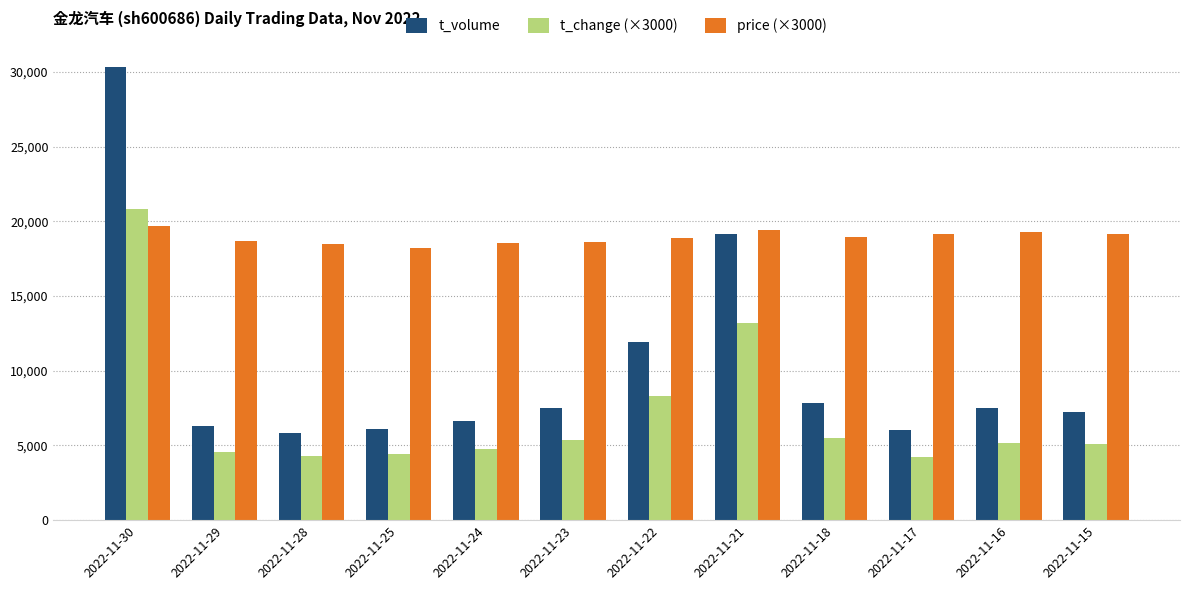

List the series in order of their peak value, highest first.

t_volume, t_change (×3000), price (×3000)